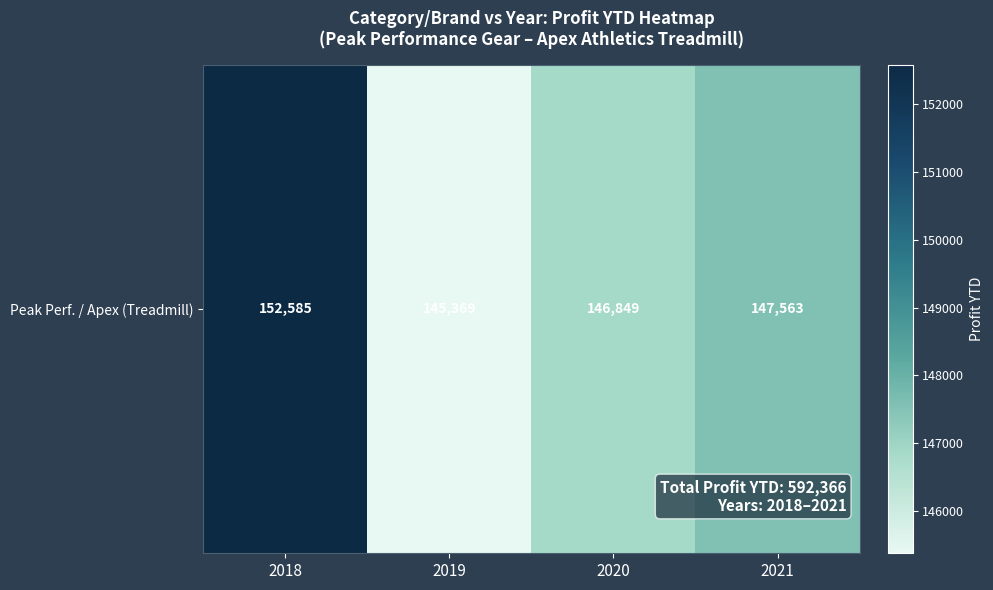

What value does the data have at 2019, to the nearest 100?

145400